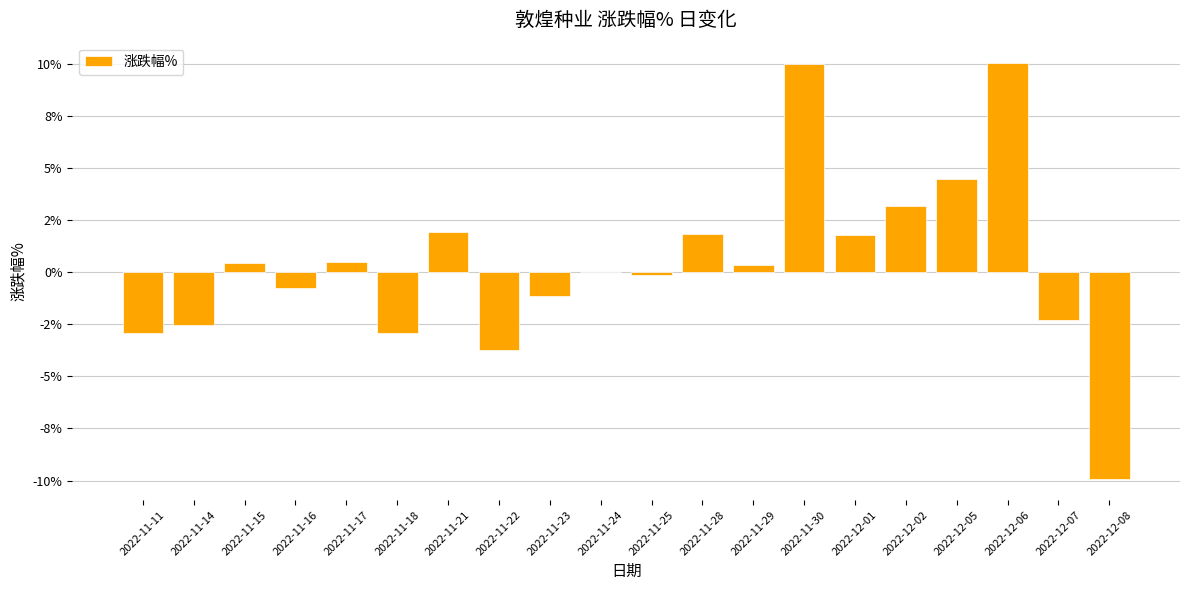

Are the bars horizontal?

No